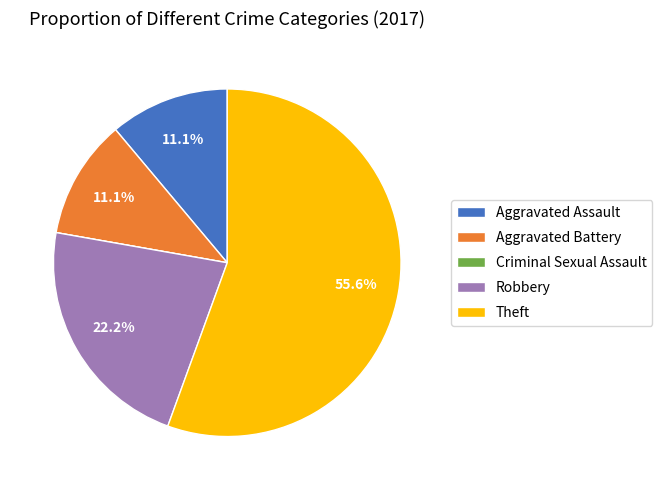

The Robbery slice represents 22% of the pie. True or false?

True